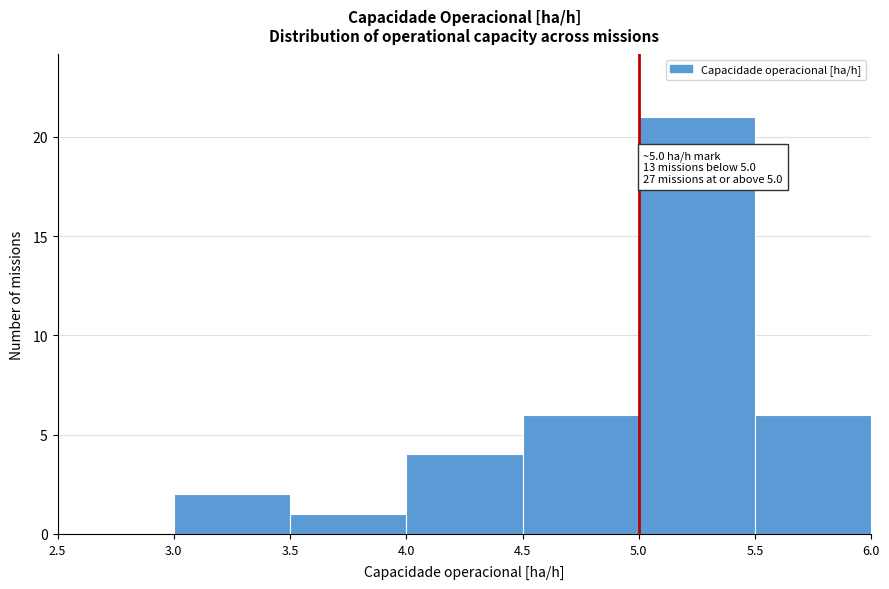

Which range on the x-axis has the tallest bar?

5.0 to 5.5